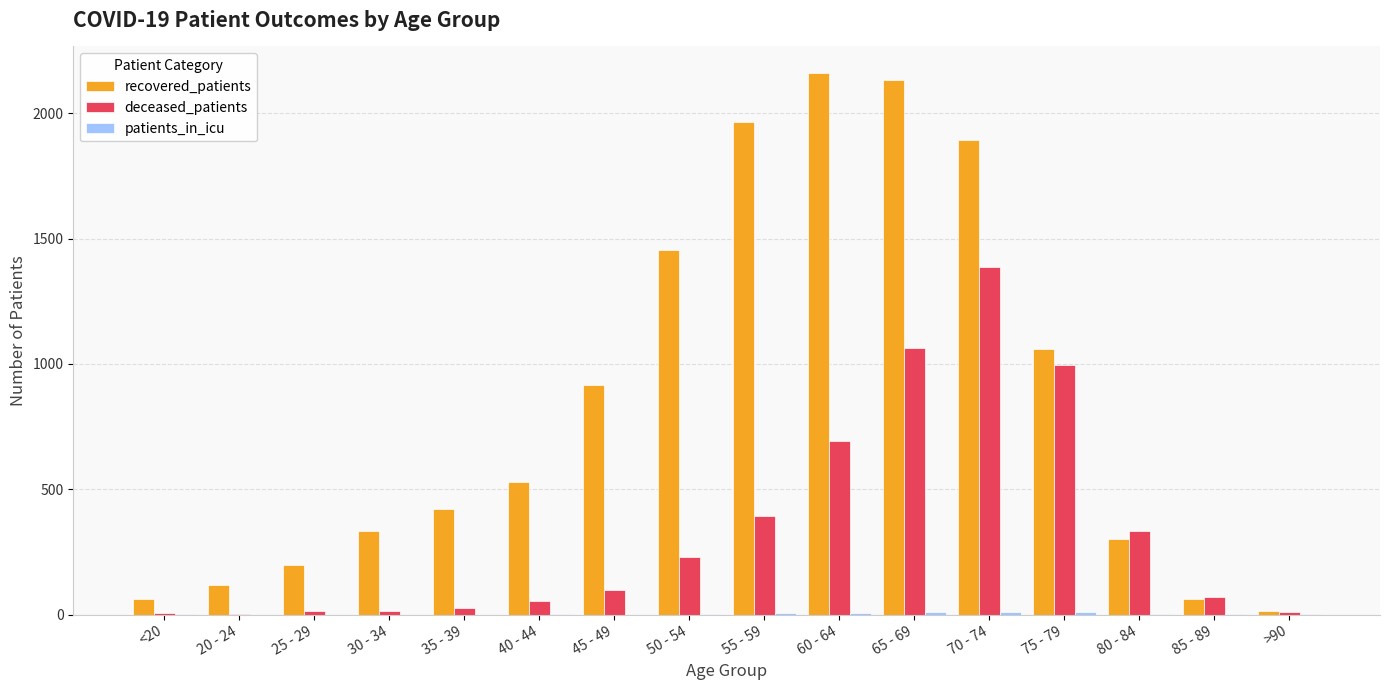

The value of recovered_patients at 55 - 59 is 3441. True or false?

False